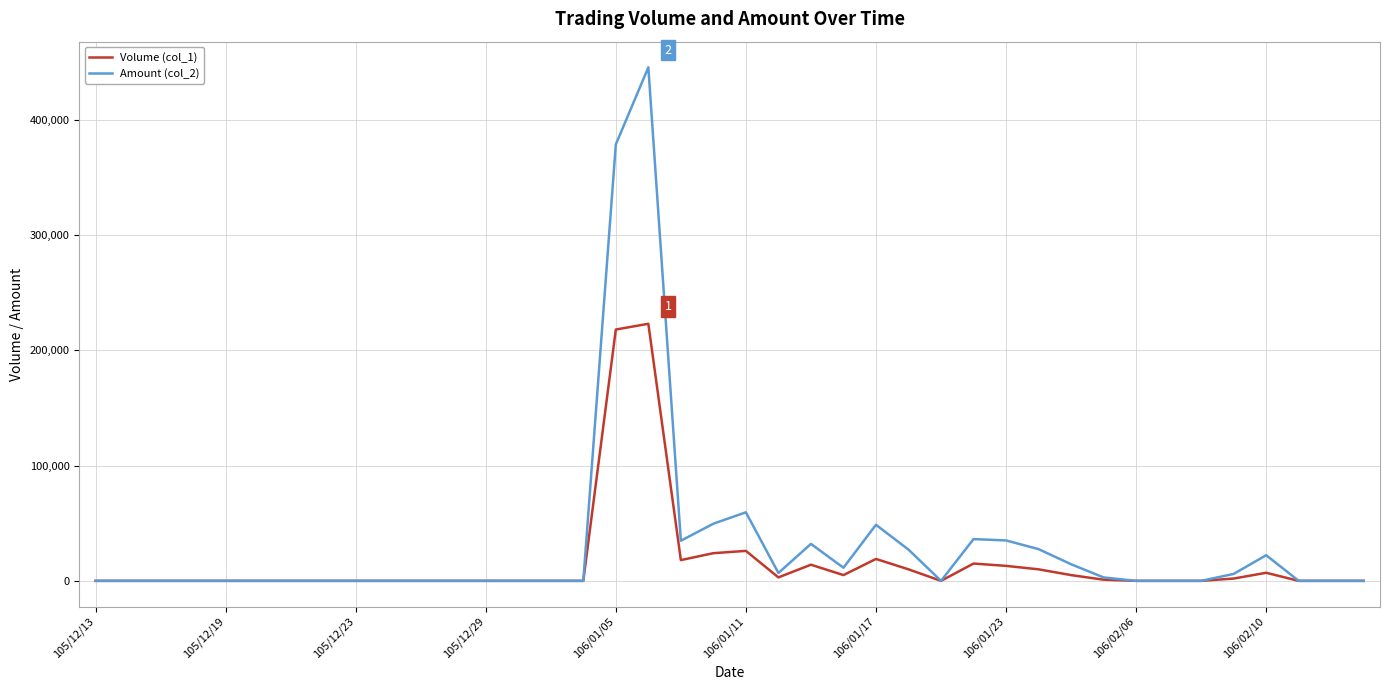

Which series has the largest range (max minus min)?

Amount (col_2)